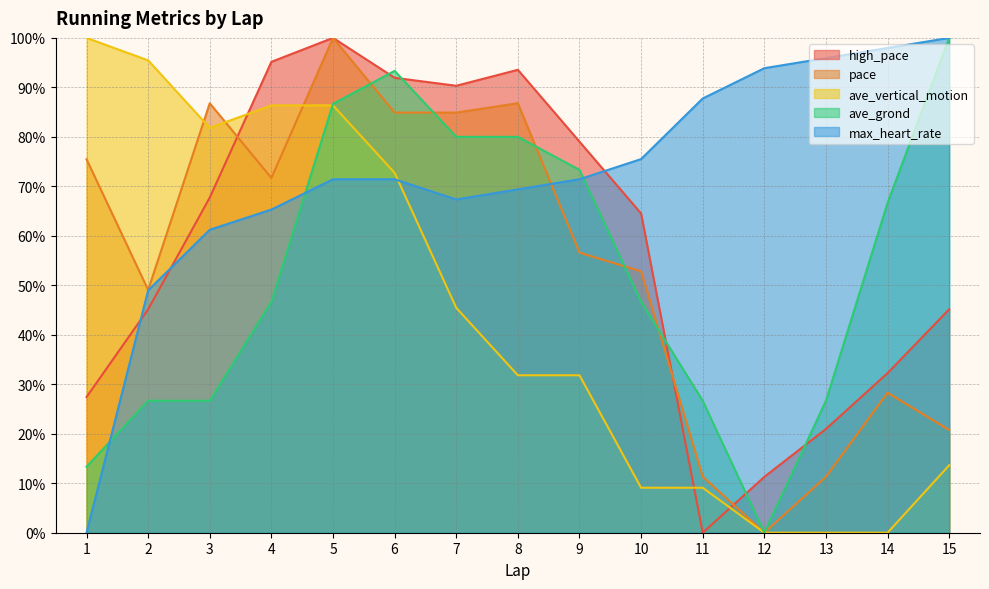

How many values in the ave_grond series exceed 46?

9